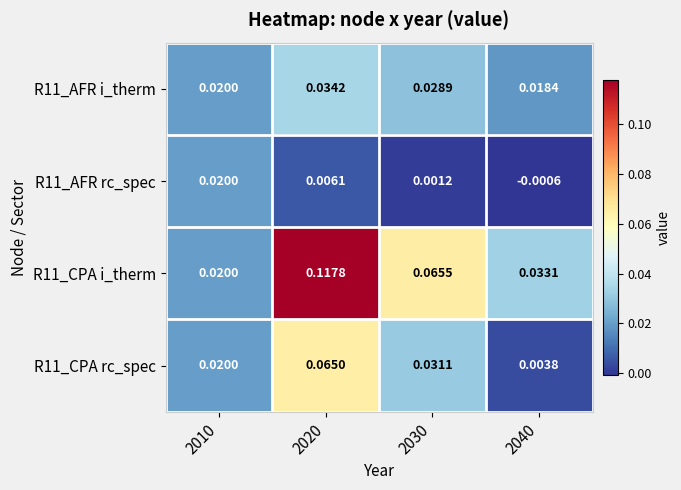

What is the total value across all series at 2040?

0.1